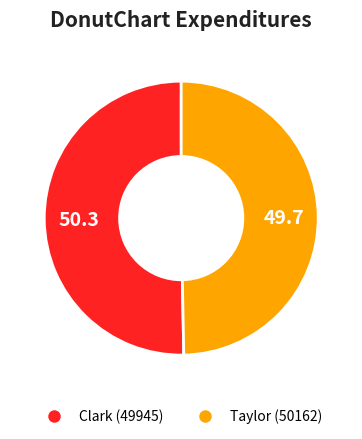

Rank the categories by value from lowest to highest.

Taylor (50162), Clark (49945)